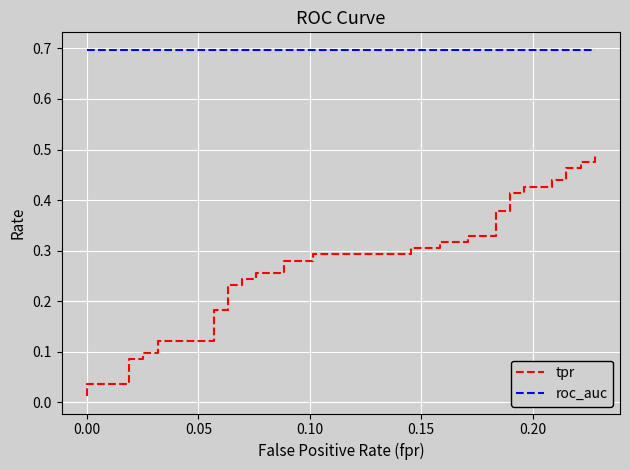

True or false: tpr and roc_auc cross at least once.

False